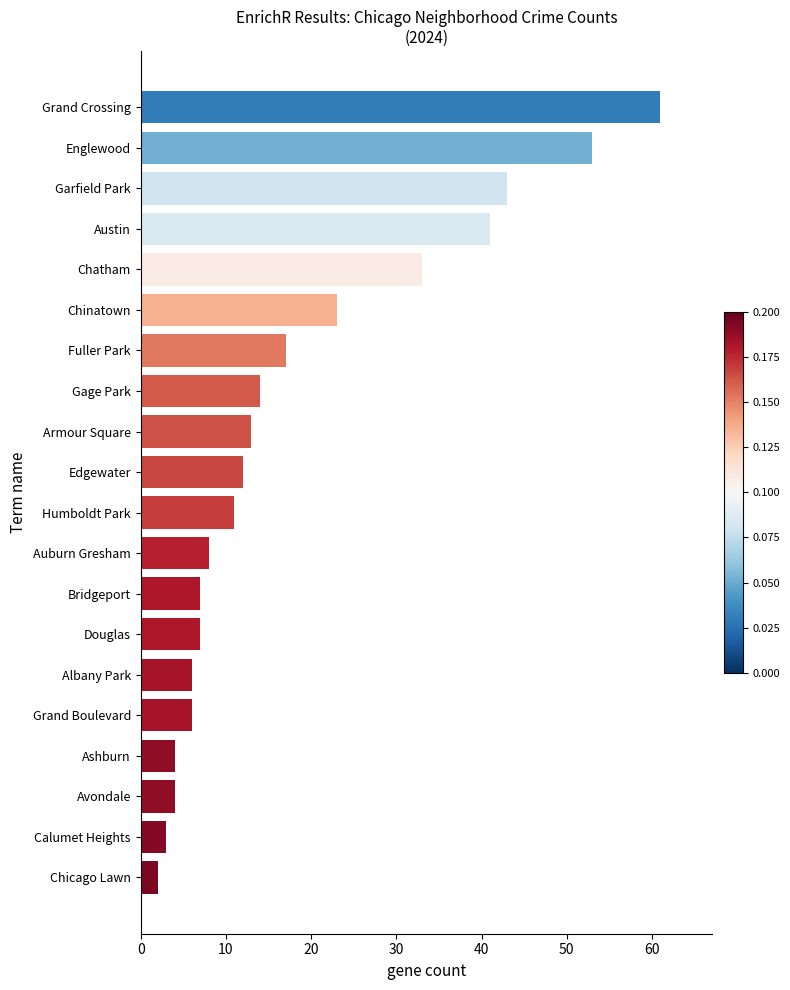

What is the sum of all values?

368